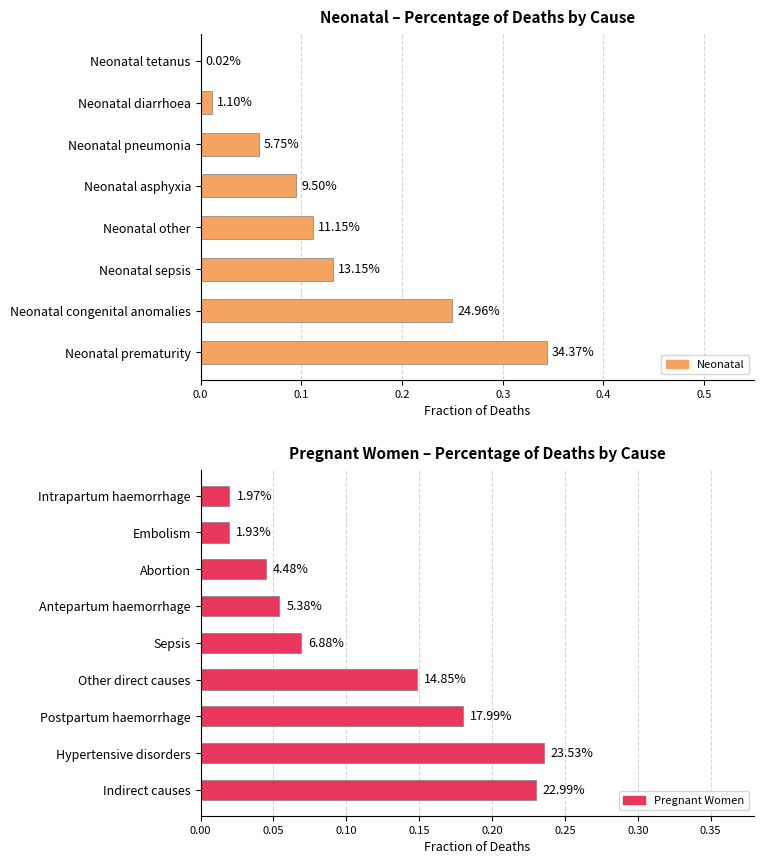

What is the difference between the values at Hypertensive disorders and Other direct causes?

0.1